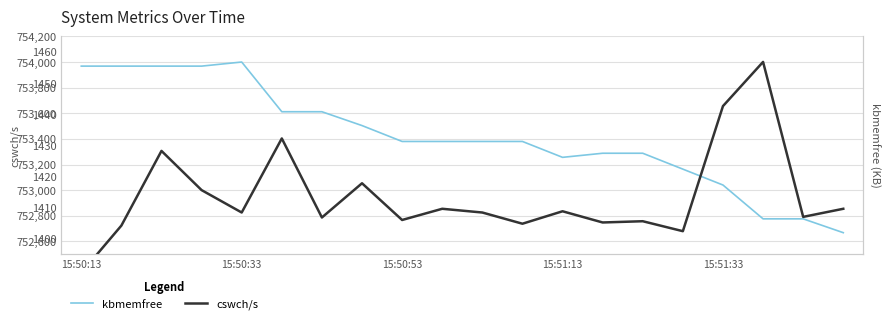

Which series changed the most between 6 and 15?

kbmemfree